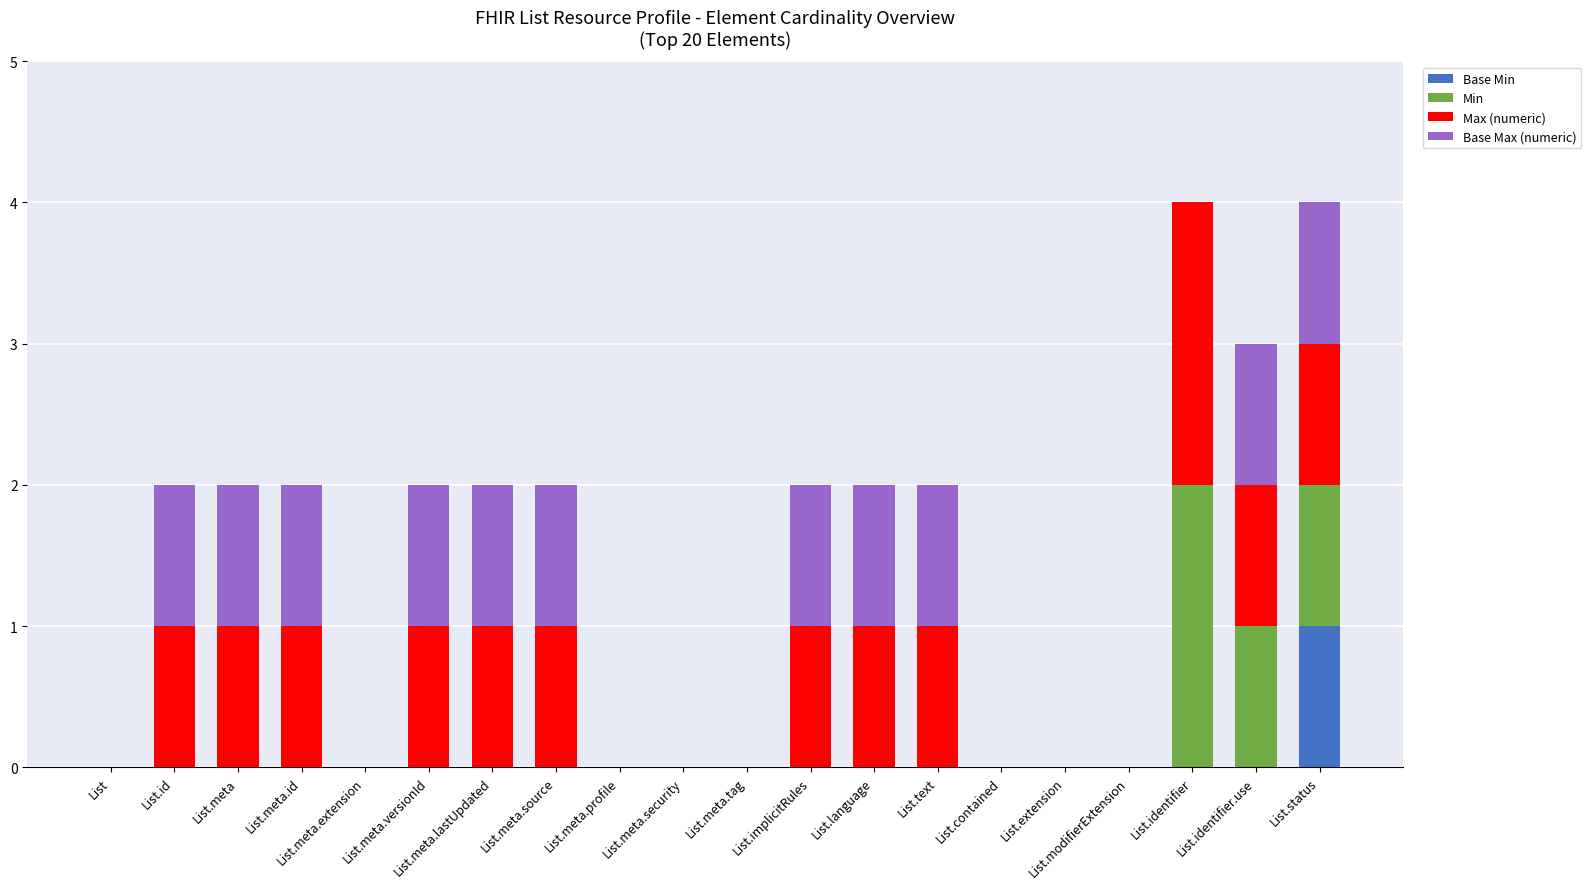

Is it true that Max (numeric) equals 1 at List.meta.profile?

False